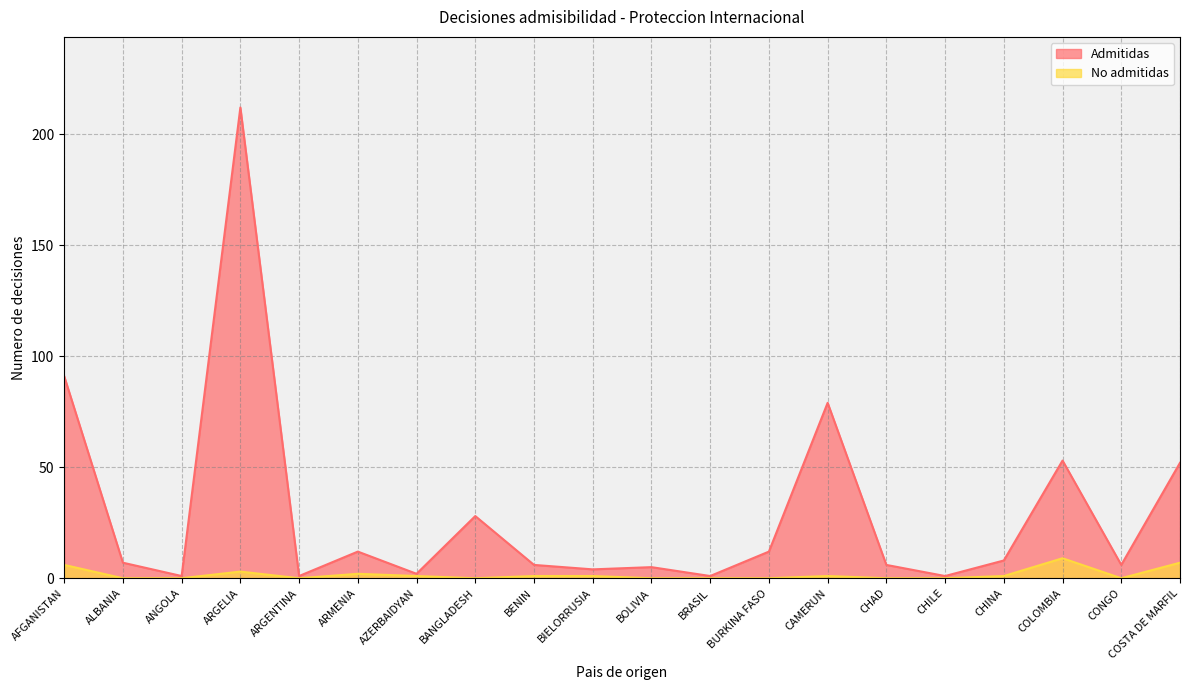

What is the average value of the No admitidas series?

2